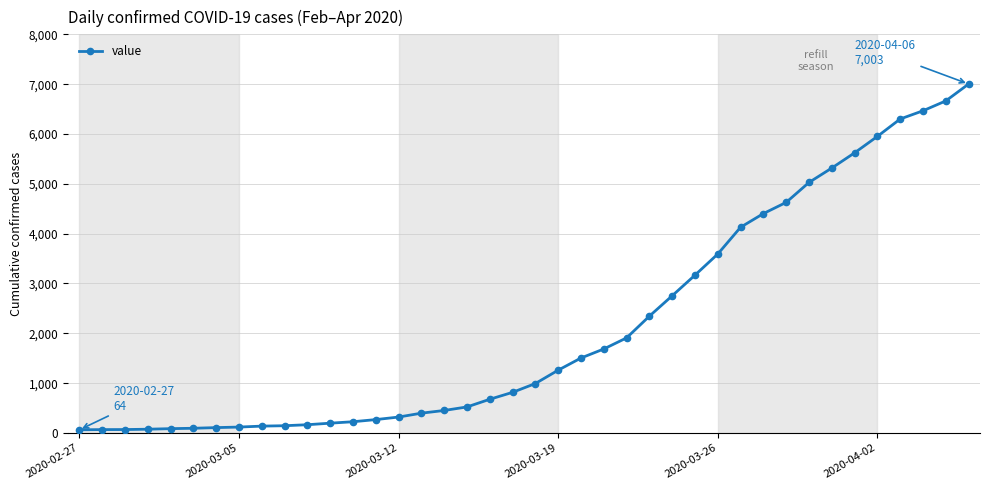

What is the sum of all values?

85740